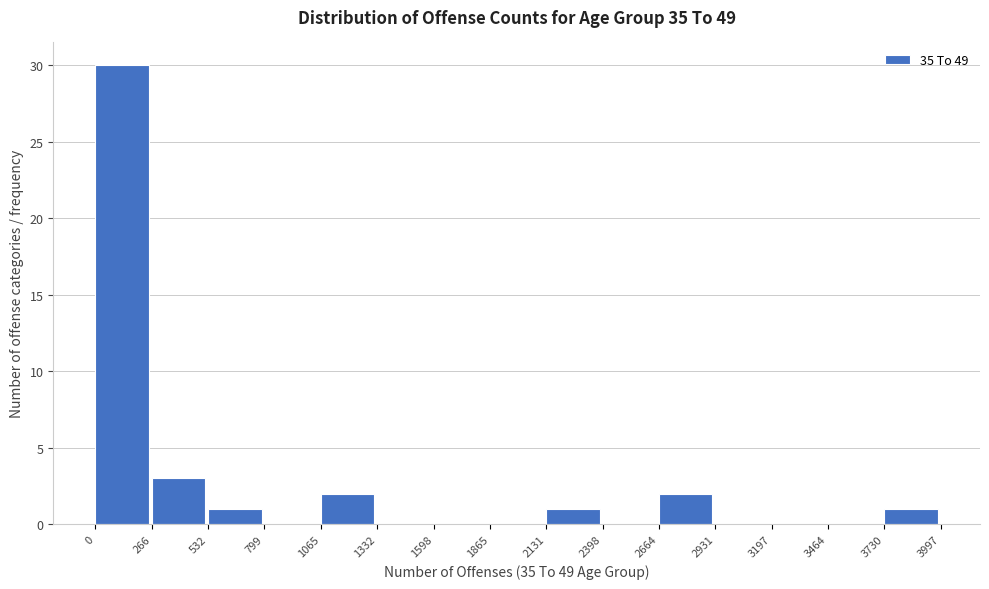

Reading left to right, transcribe this chart: for each bar, give the range it covers on the x-axis and its height. The values are not printed on the chart, so give them approximately, as read against the axis.

0 to 266: 30
266 to 532: 3
532 to 799: 1
799 to 1065: 0
1065 to 1332: 2
1332 to 1598: 0
1598 to 1865: 0
1865 to 2131: 0
2131 to 2398: 1
2398 to 2664: 0
2664 to 2931: 2
2931 to 3197: 0
3197 to 3464: 0
3464 to 3730: 0
3730 to 3997: 1